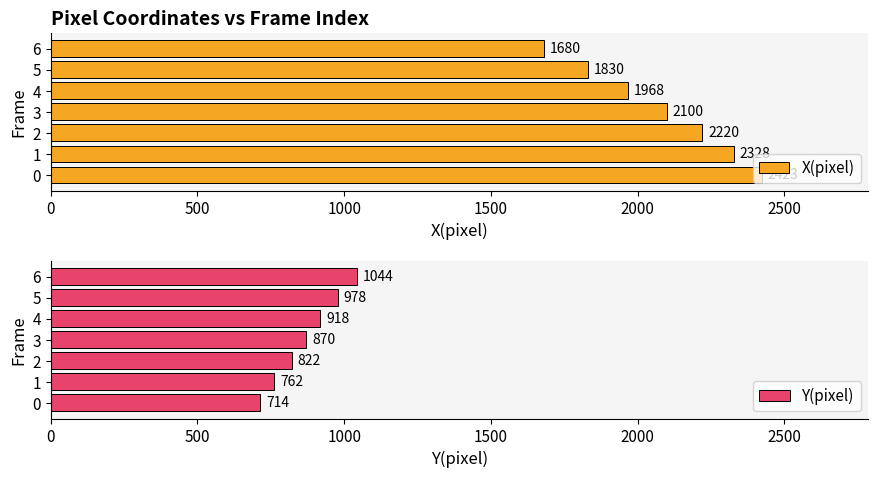

Are the bars horizontal?

Yes